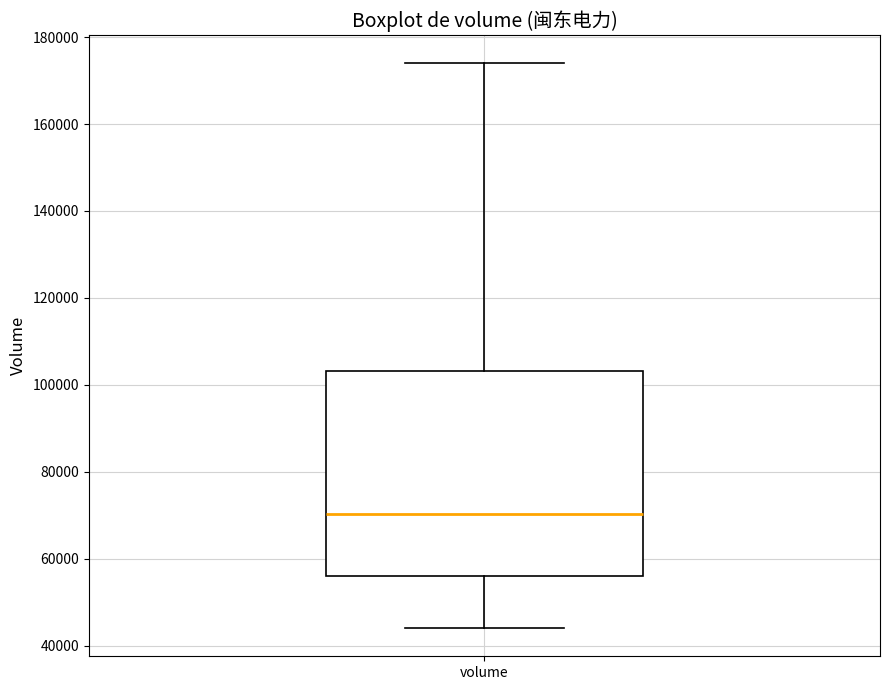

Read this box plot against the y-axis: the position of the median line, the range covered by the box, and the ends of both whiskers. The values are not printed on the chart, so give them approximately, as read against the axis.

median 70000, box 56000 to 104000, whiskers 44000 to 174000